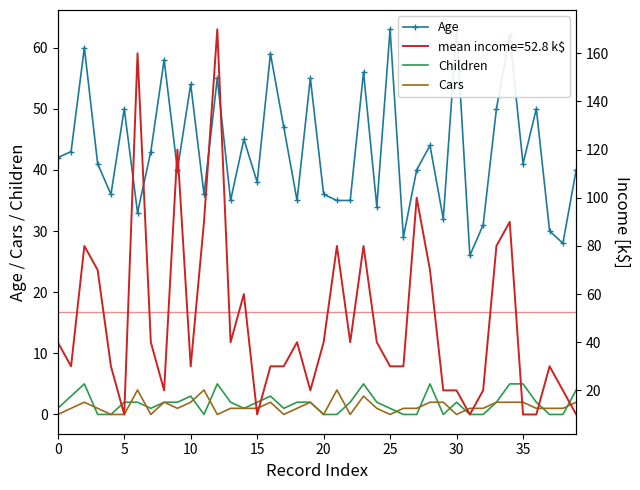

Count the Cars values in the range 1 to 2.

26